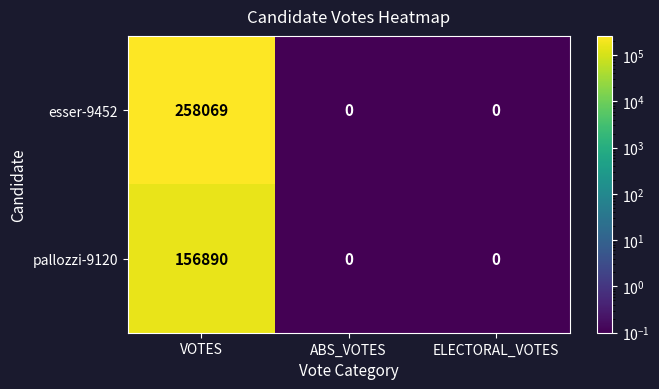

Which series has the largest range (max minus min)?

esser-9452